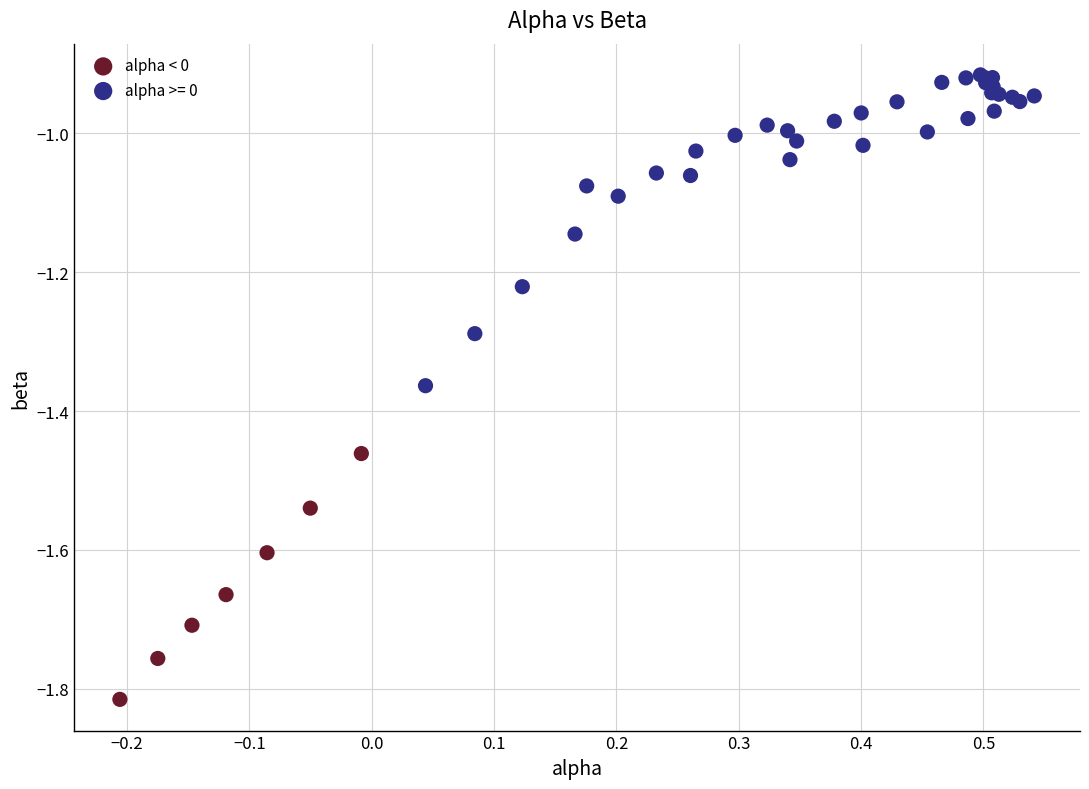

Which series has the largest Y range (max minus min)?

alpha >= 0